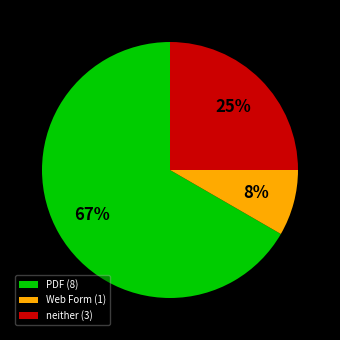

Is there any slice that represents more than half of the pie?

Yes